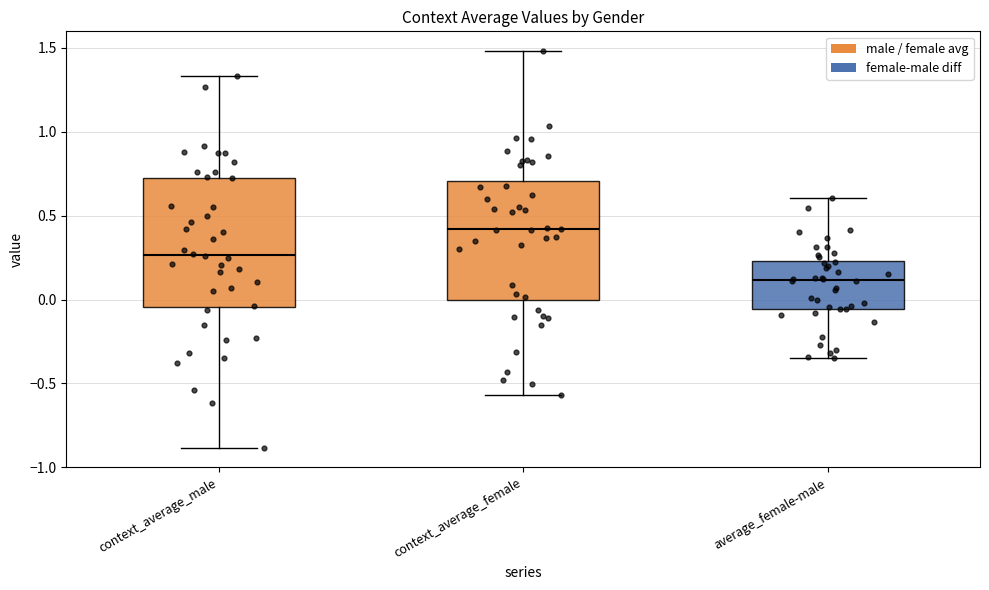

Reading left to right, read every box against the y-axis: the position of its median line, the range the box covers, and the ends of its whiskers. The values are not printed on the chart, so give them approximately, as read against the axis.

context_average_male: median 0.25, box -0.05 to 0.75, whiskers -0.90 to 1.35
context_average_female: median 0.40, box 0.00 to 0.70, whiskers -0.55 to 1.50
average_female-male: median 0.10, box -0.05 to 0.25, whiskers -0.35 to 0.60